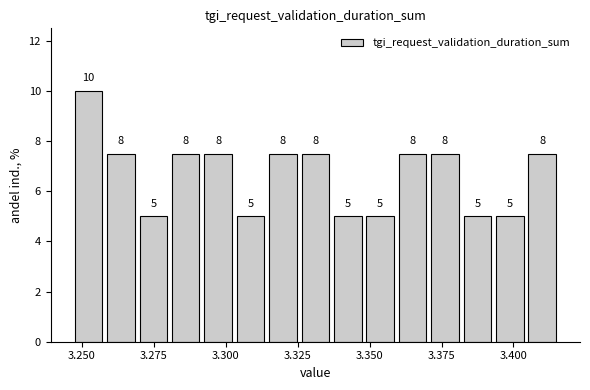

Read against the x-axis, roughly where is the centre of the tallest bar?

3.250